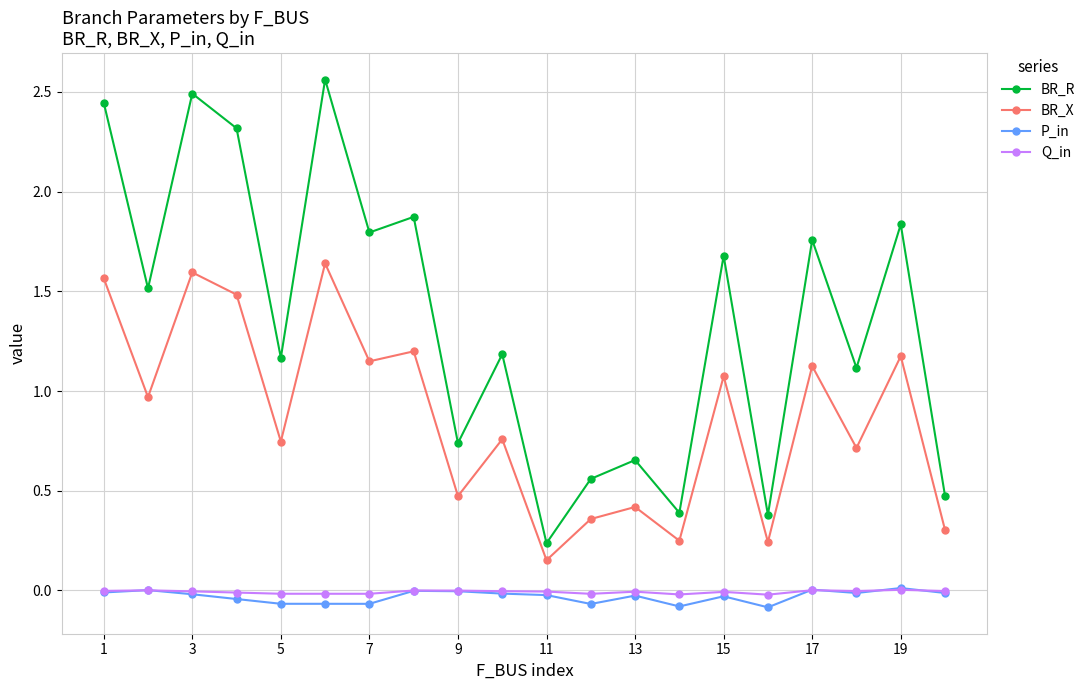

True or false: Q_in has more than 2 points higher than both neighbors.

True